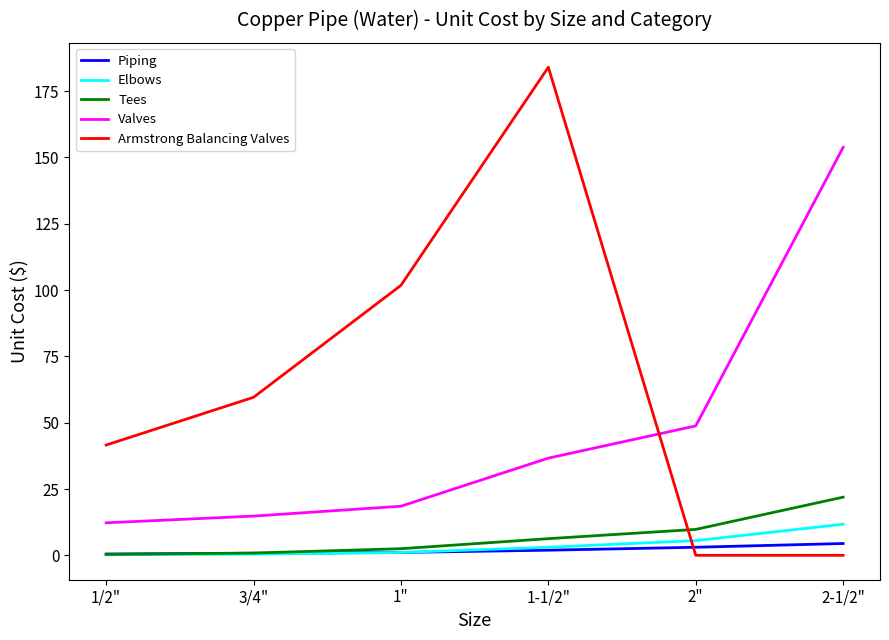

What is the difference between the highest and lowest values at 1"?

100.7